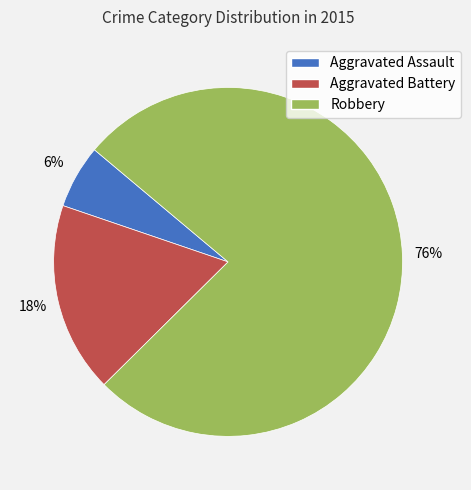

What is the majority slice?

Robbery